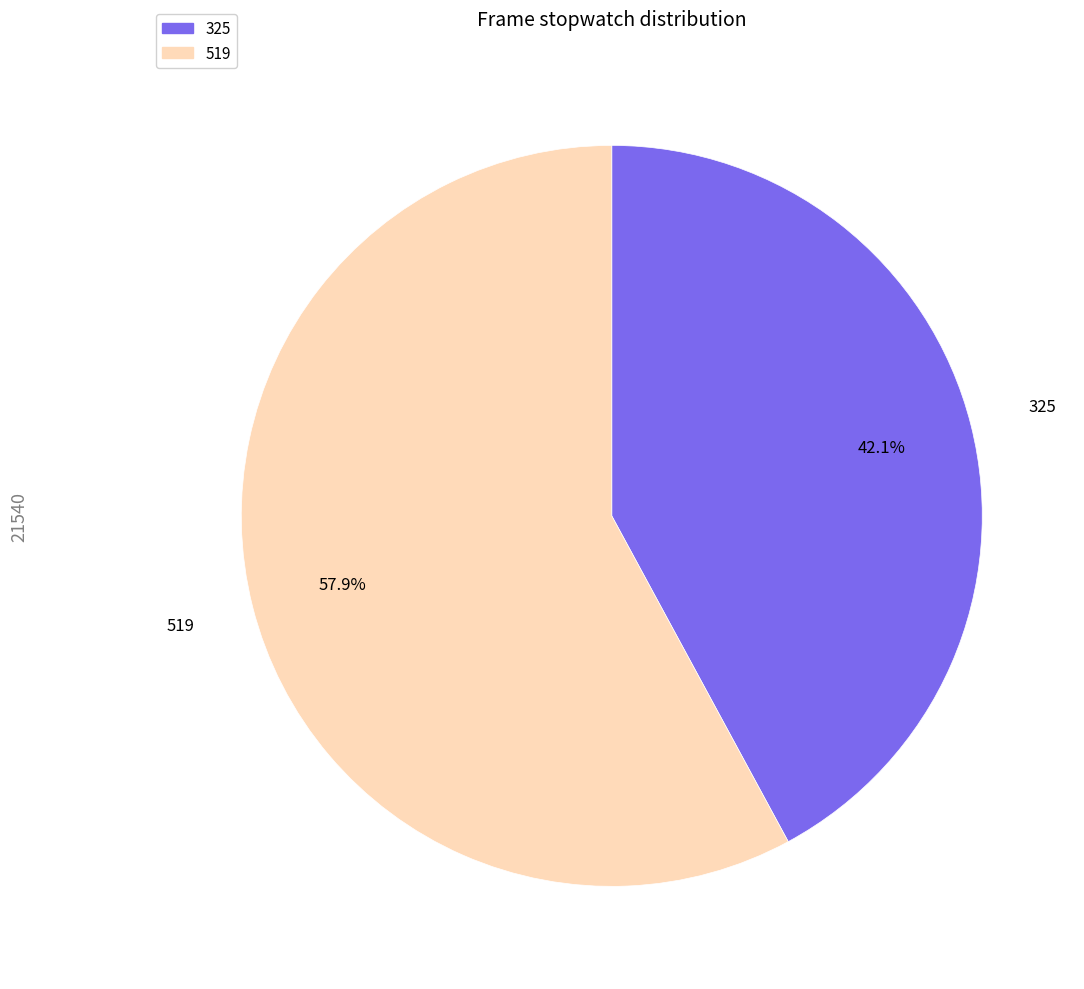

Which category has the biggest portion of the pie?

519